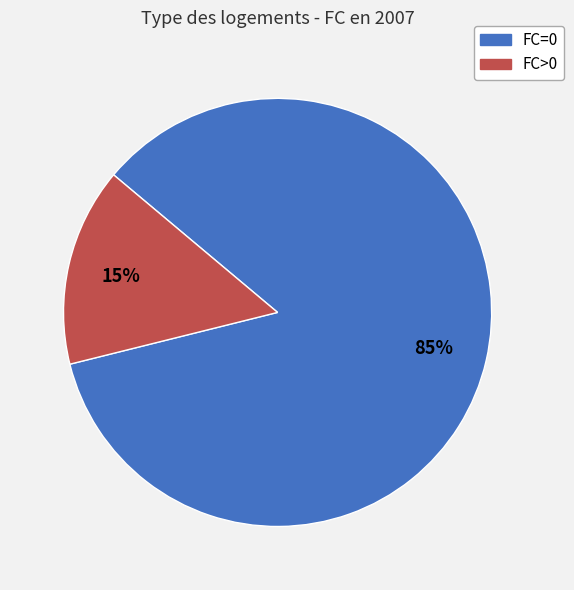

Does any single category account for the majority?

Yes